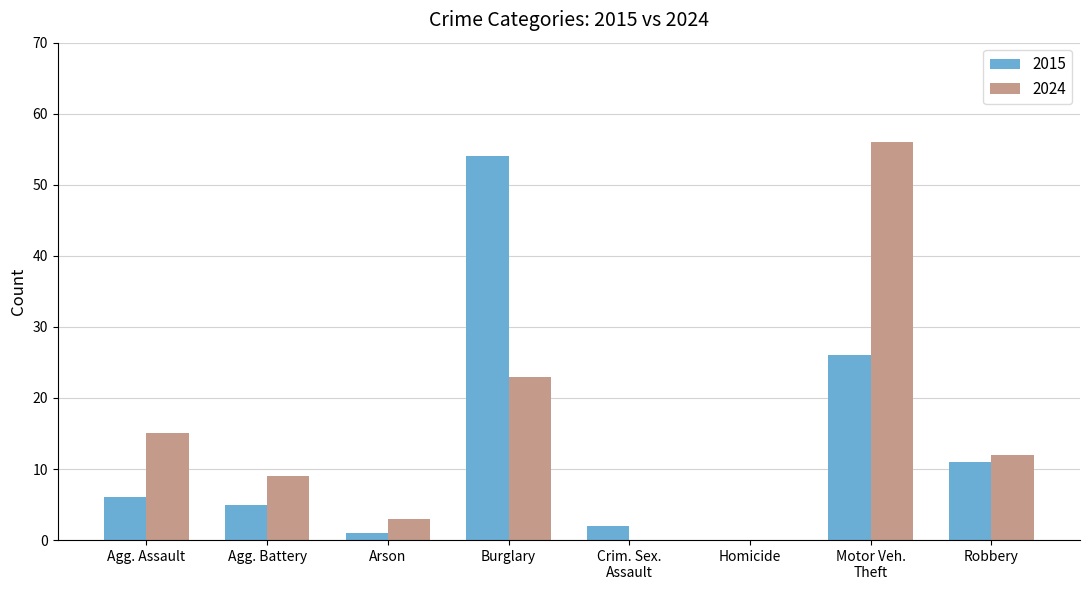

The 2015 series shows 5 at Agg. Battery. True or false?

True